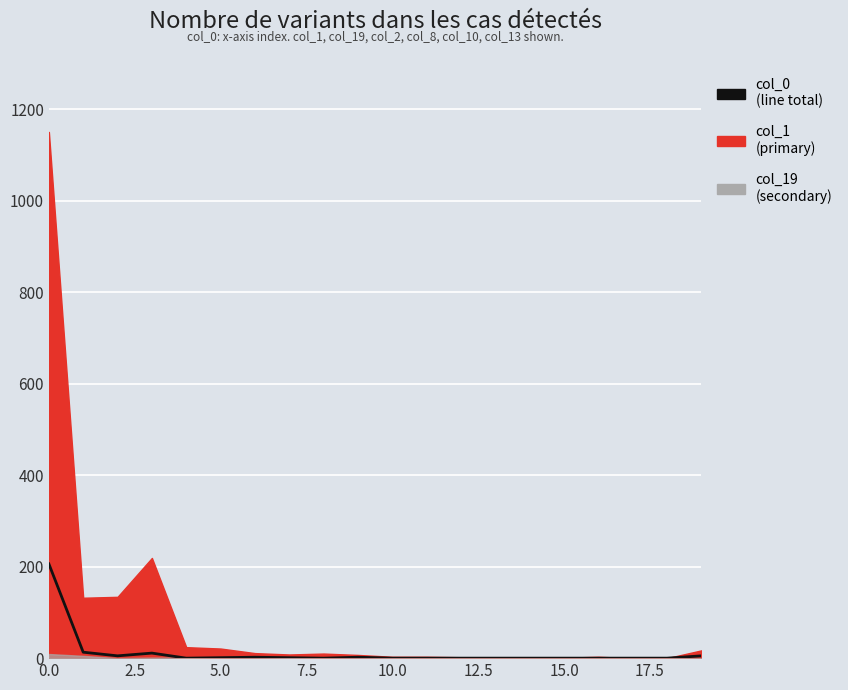

What is the change in value from 0.0 to 12?

-206